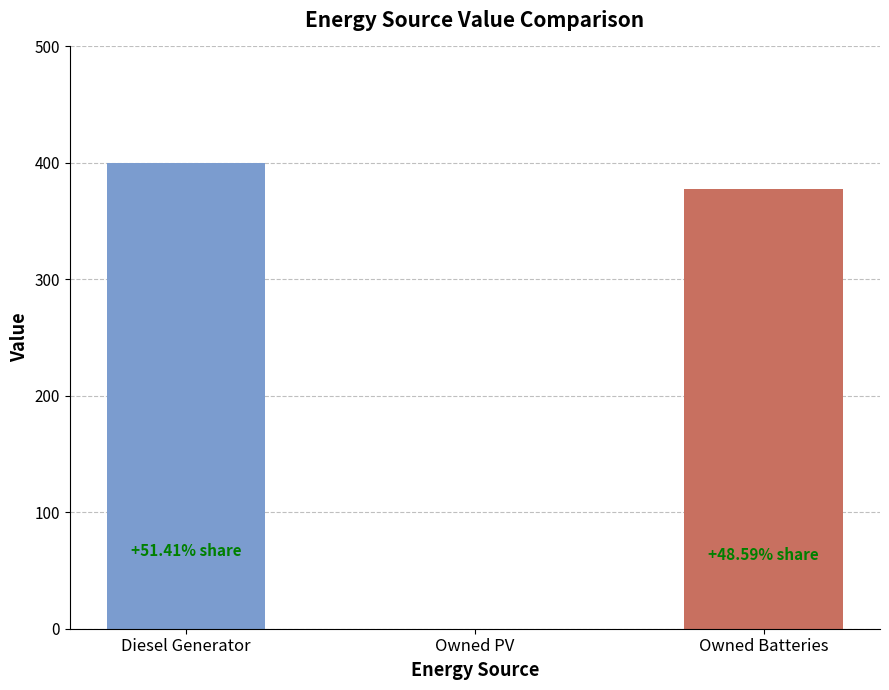

What is the sum of the values at Owned Batteries and Owned PV?

378